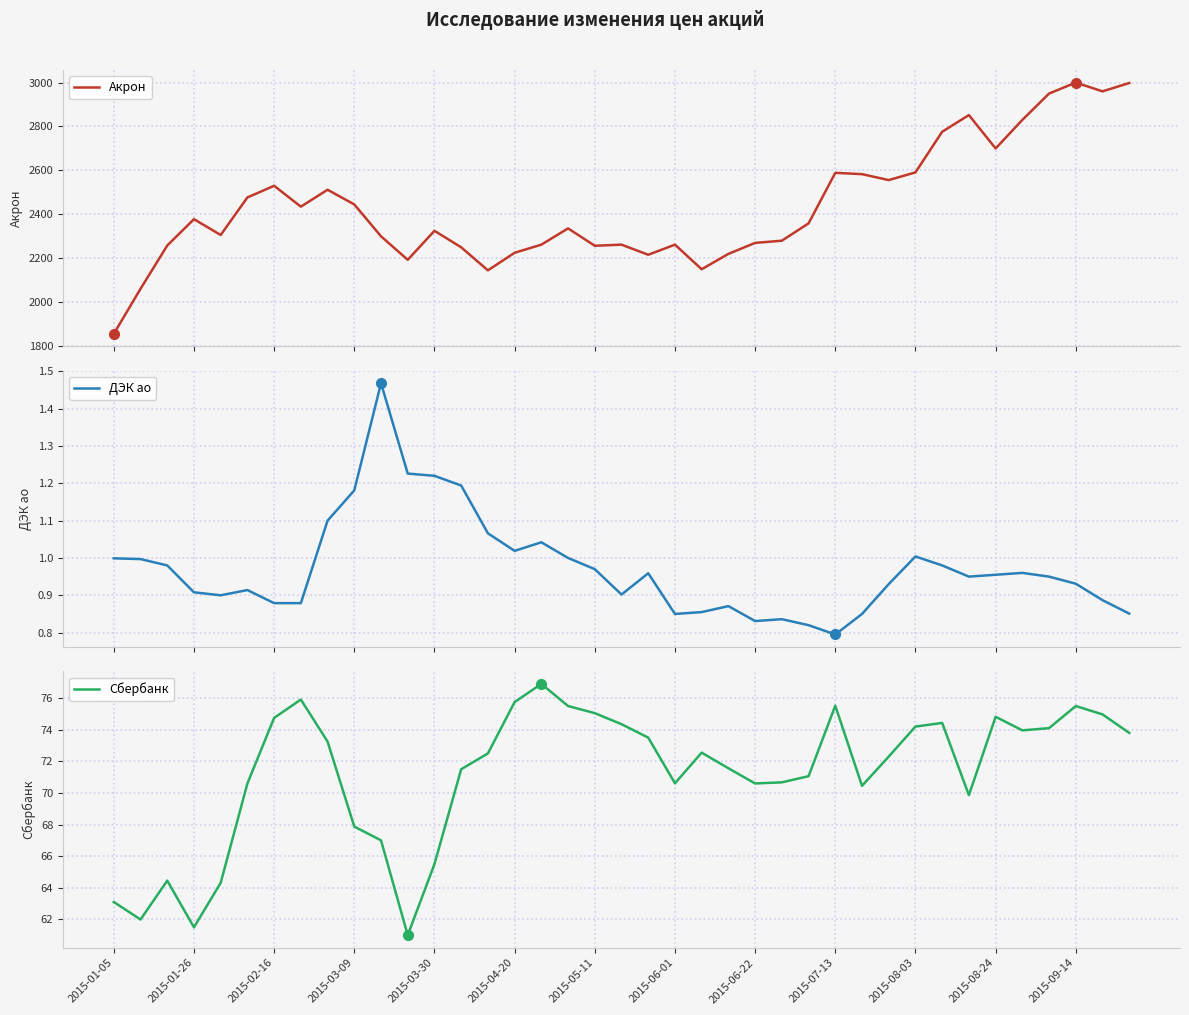

True or false: Акрон has more than 1 points higher than both neighbors.

True